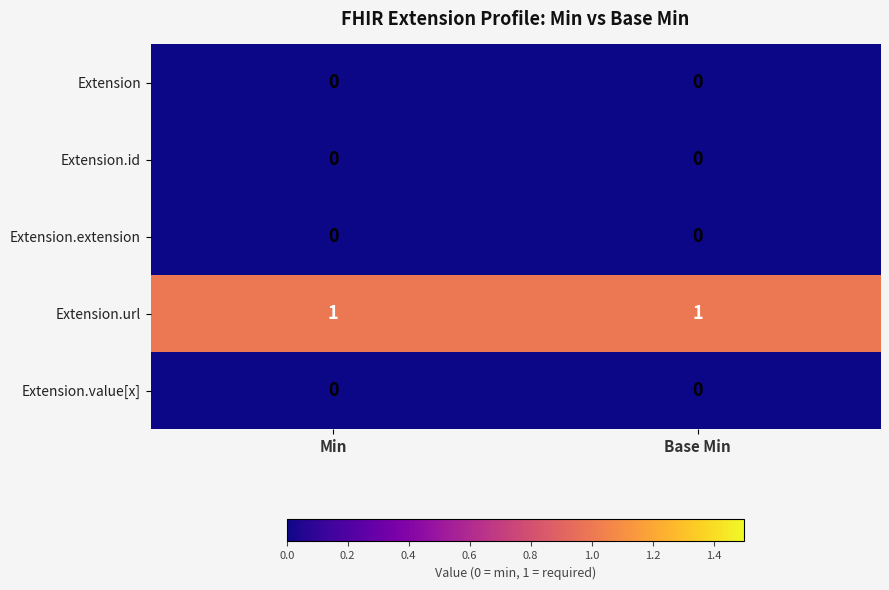

Reading left to right, what are all the values shown in this chart?

Extension: 0	0
Extension.id: 0	0
Extension.extension: 0	0
Extension.url: 1	1
Extension.value[x]: 0	0